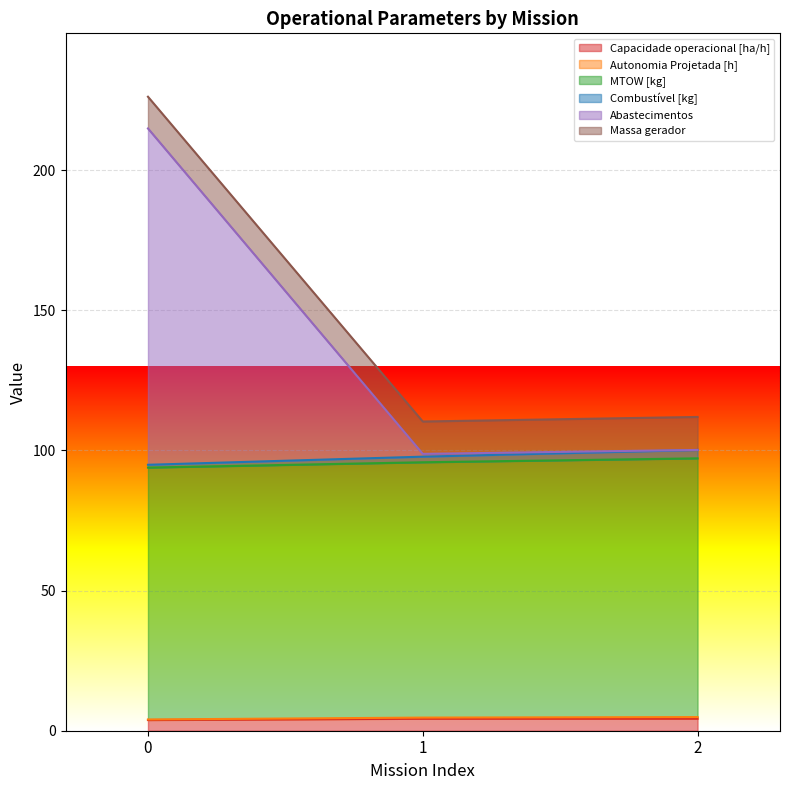

What is the total value across all series at 0?

226.2